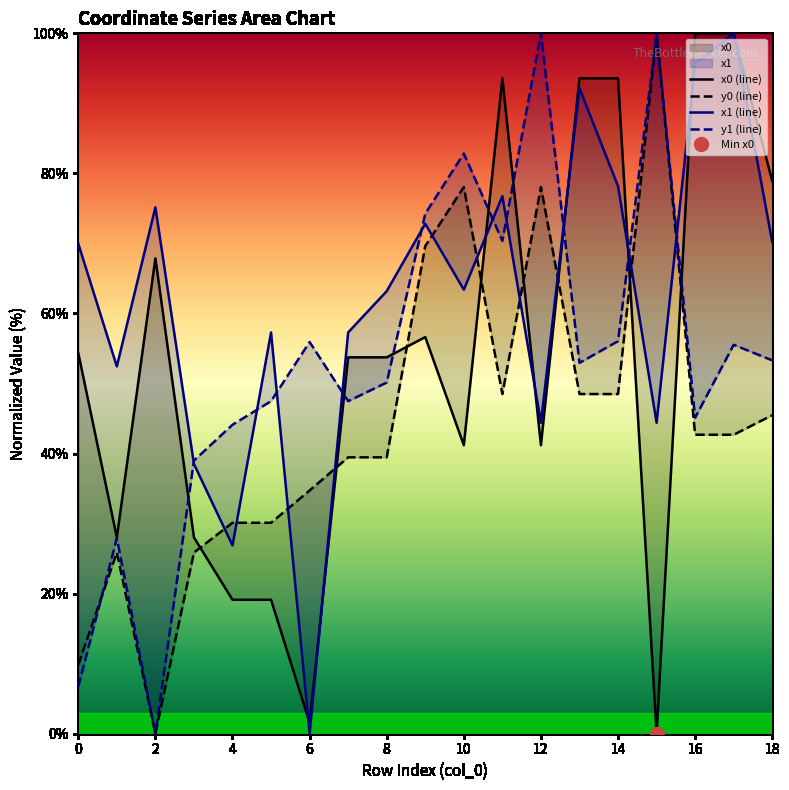

Reading right to left, list all the values displayed in this chart.

x0 (line): 78.9	100.0	100.0	0.0	93.6	93.6	41.2	93.6	41.2	56.6	53.7	53.7	1.6	19.1	19.1	28.0	67.9	28.0	54.4
y0 (line): 45.5	42.7	42.7	100.0	48.5	48.5	78.1	48.5	78.1	69.6	39.5	39.5	34.7	30.1	30.1	25.9	0.0	25.9	9.8
x1 (line): 70.2	100.0	95.7	44.4	78.2	92.2	44.4	76.8	63.4	72.8	63.2	57.3	0.0	57.3	26.9	38.5	75.2	52.4	70.0
y1 (line): 53.3	55.5	45.1	100.0	56.0	52.9	100.0	70.4	82.8	74.2	50.1	47.5	55.9	47.5	44.1	39.0	0.0	27.9	6.7